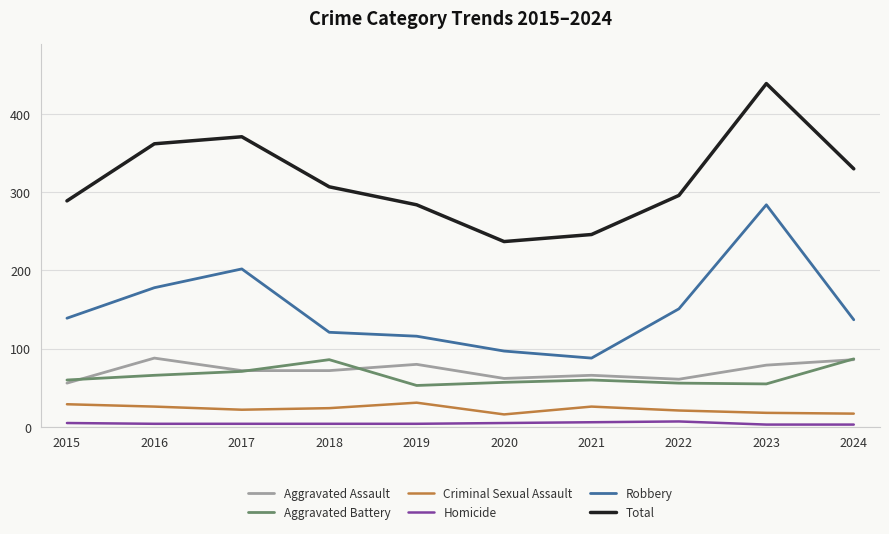

True or false: Homicide and Aggravated Battery cross at least once.

False